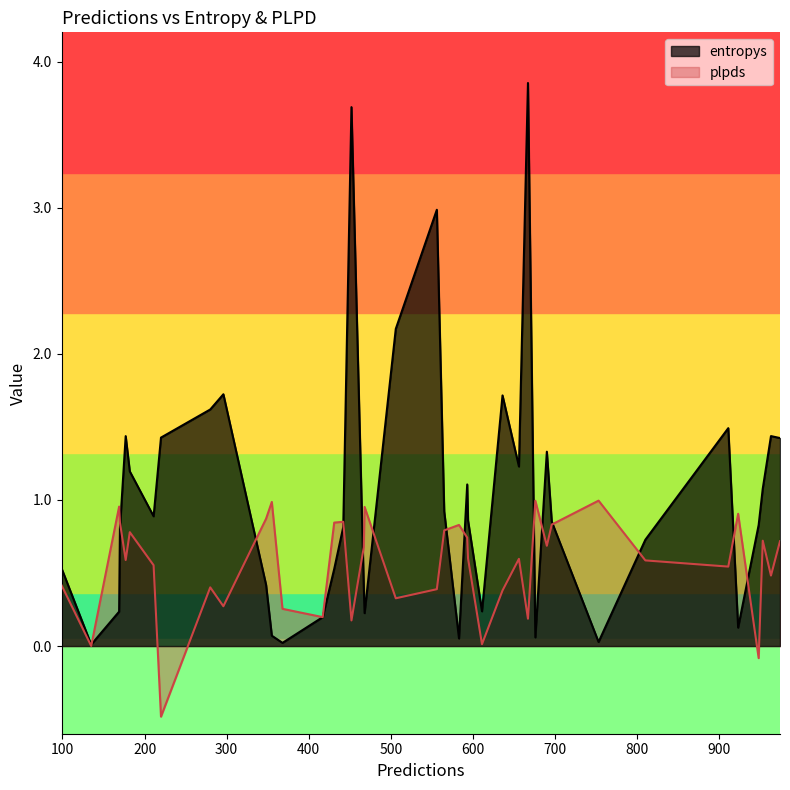

What is the difference between the maximum and minimum values in the plpds series?

1.5